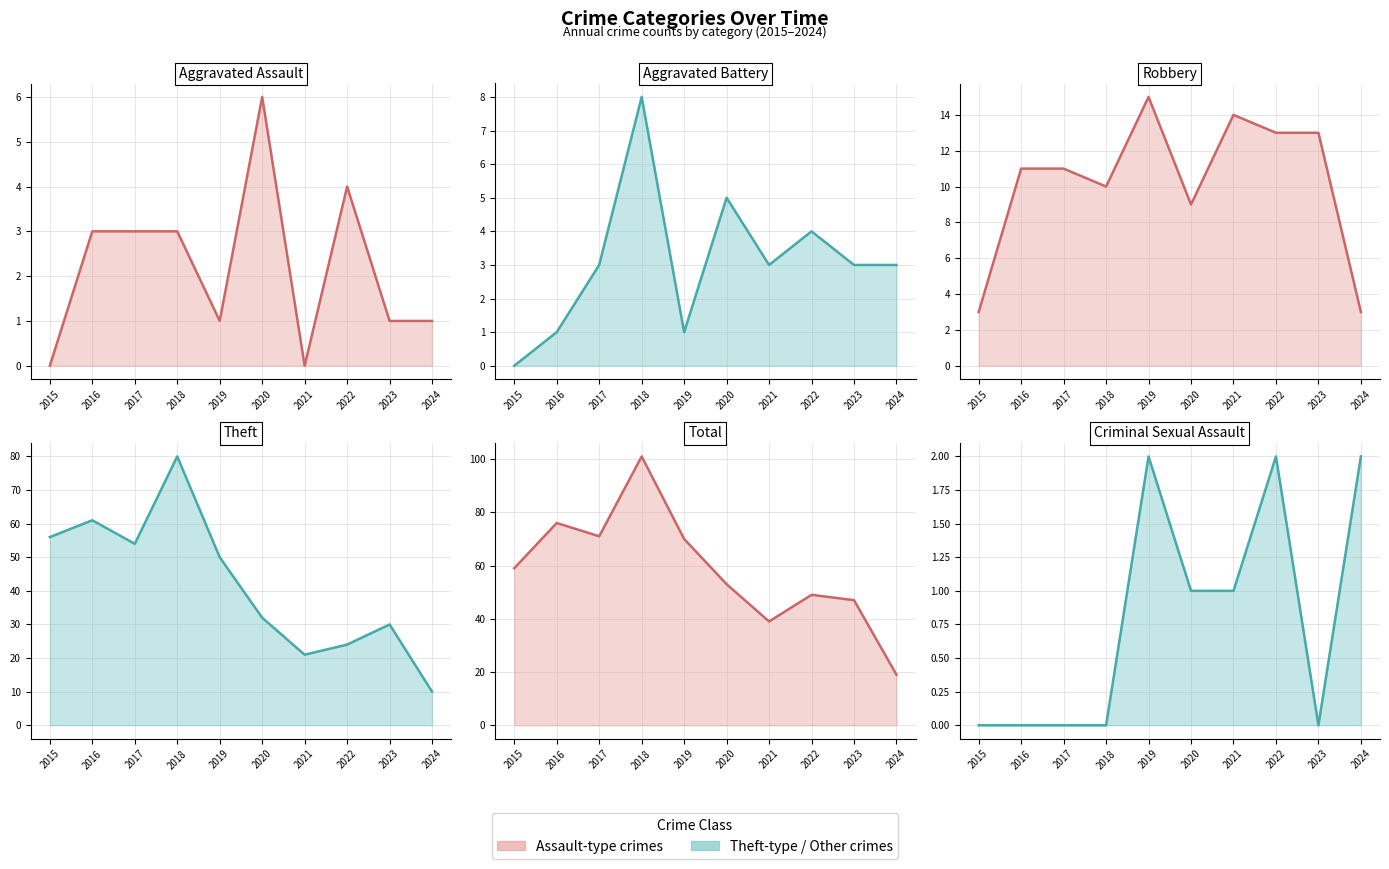

In Criminal Sexual Assault line, how many points are higher than both neighbors (excluding endpoints)?

2